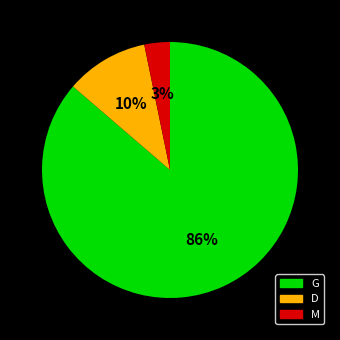

Which slice is the smallest?

M